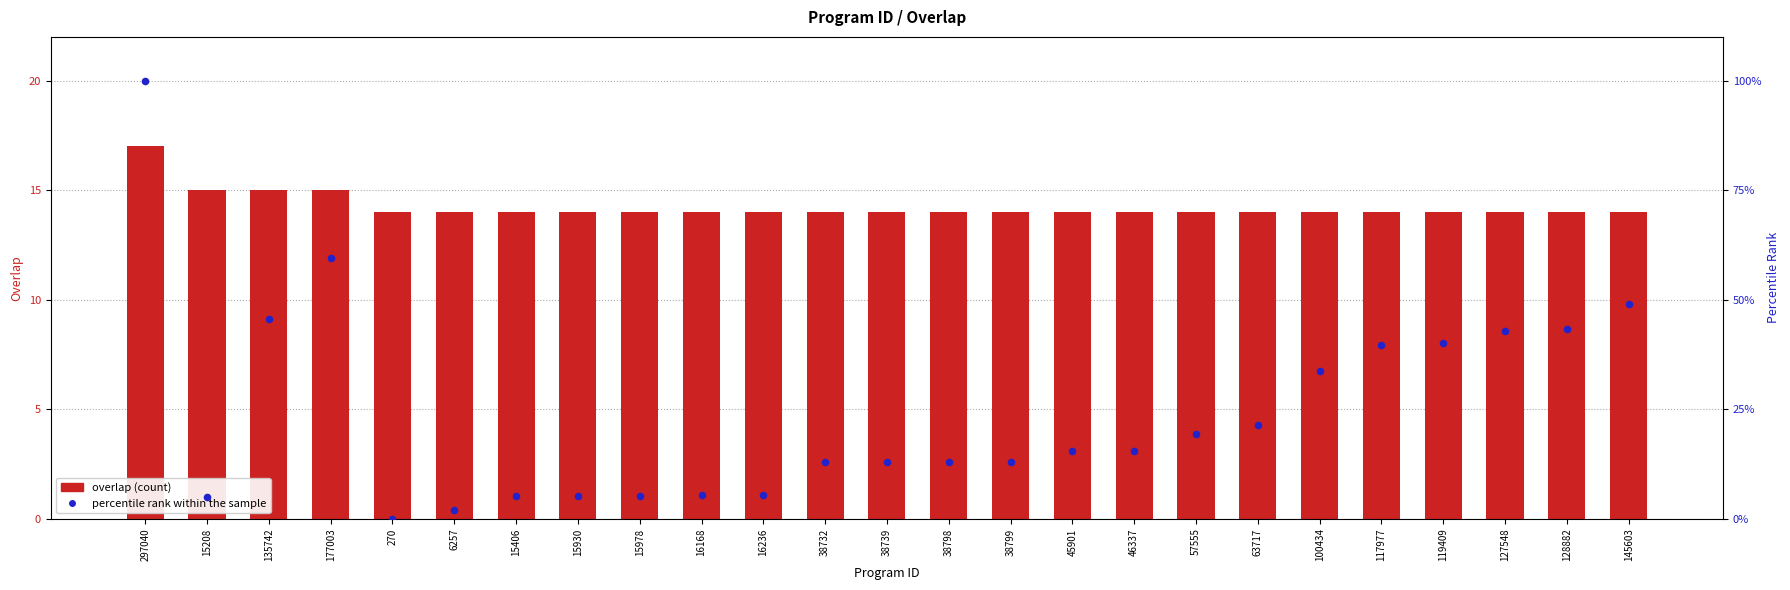

Is the value of overlap at 6257 greater than the value of percentile rank within the sample at 15930?

Yes